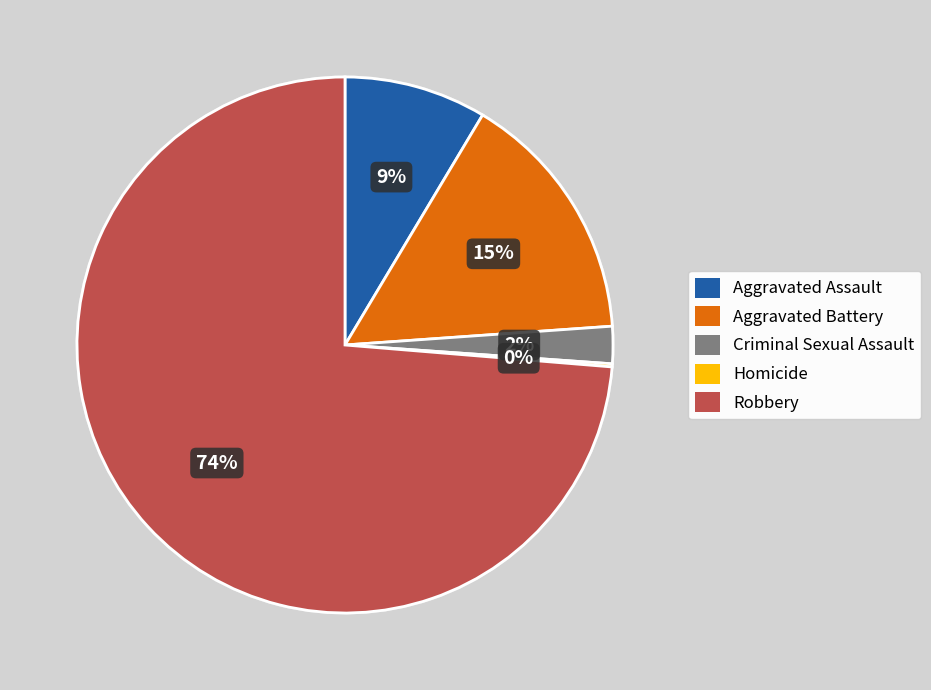

Is there a majority slice in this chart?

Yes